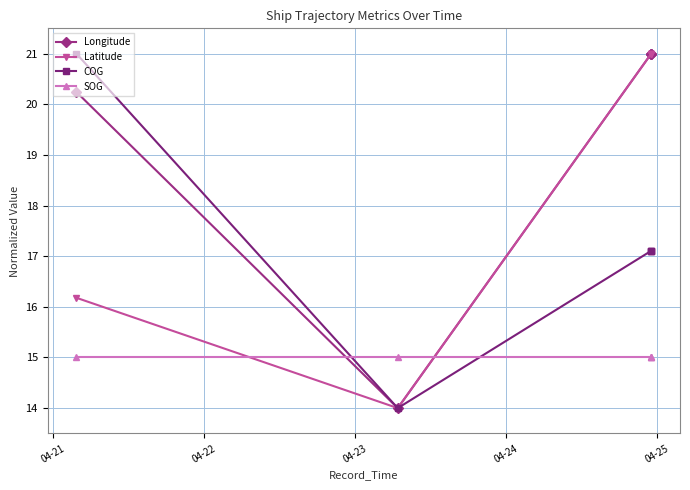

The Longitude series shows 20.2 at 04-21. True or false?

True